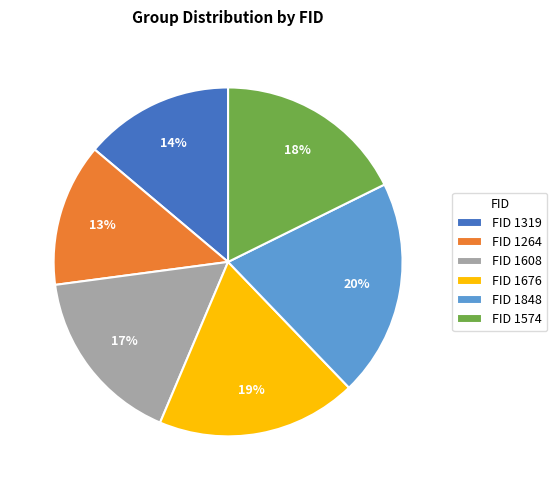

Which has a higher value, FID 1319 or FID 1264?

FID 1319